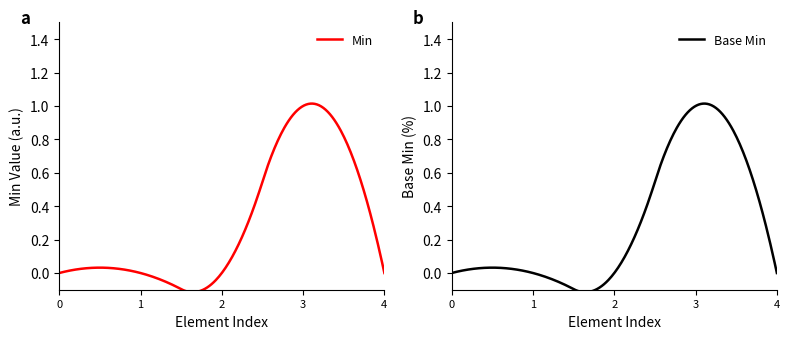

Rank the series at Extension from lowest to highest value.

Min, Base Min